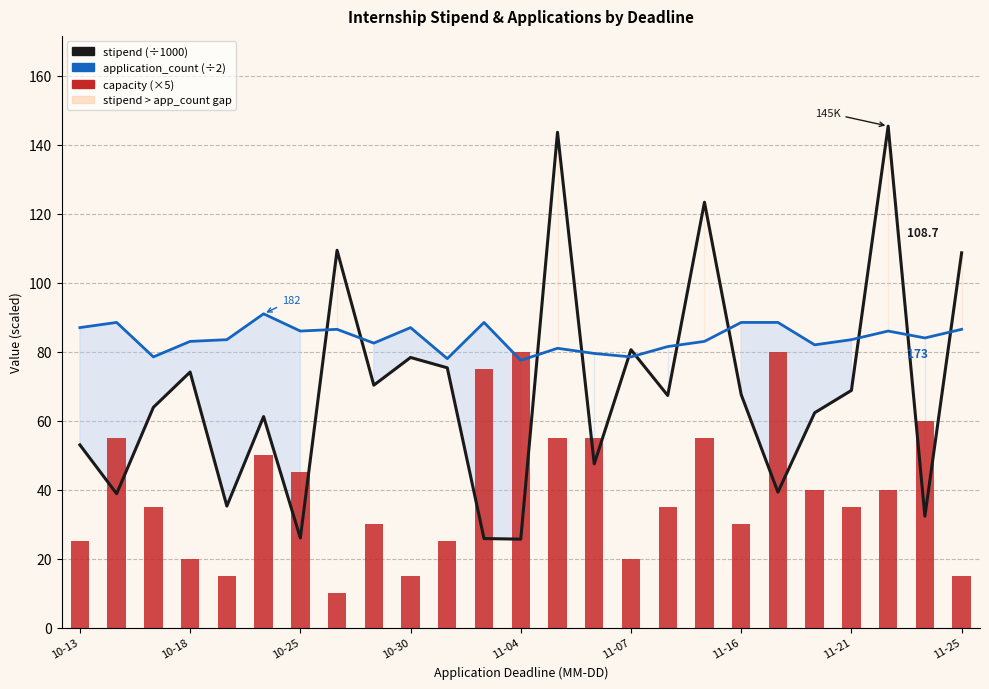

What is the highest value of the stipend (÷1000 ¥) series?

145.4